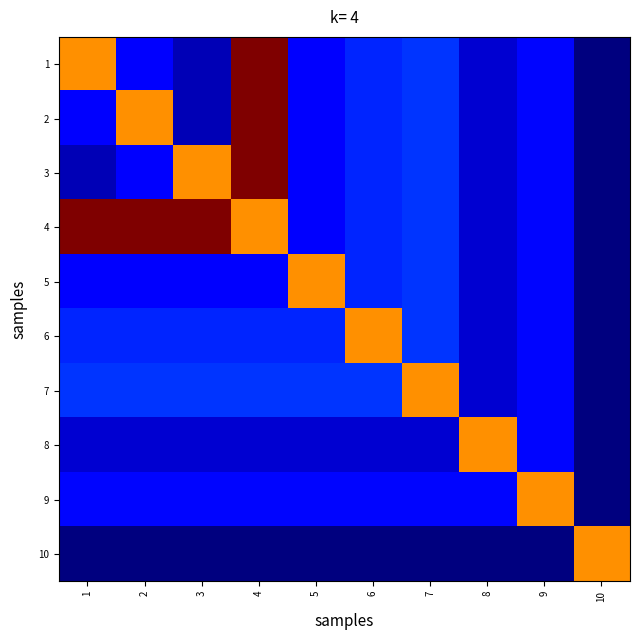

Reading right to left, transcribe all the data shown in this chart.

1: 10=0.0	9=0.0	8=0.0	7=0.0	6=0.0	5=0.0	4=0.1	3=0.0	2=0.0	1=0.1
2: 10=0.0	9=0.0	8=0.0	7=0.0	6=0.0	5=0.0	4=0.1	3=0.0	2=0.1	1=0.0
3: 10=0.0	9=0.0	8=0.0	7=0.0	6=0.0	5=0.0	4=0.1	3=0.1	2=0.0	1=0.0
4: 10=0.0	9=0.0	8=0.0	7=0.0	6=0.0	5=0.0	4=0.1	3=0.1	2=0.1	1=0.1
5: 10=0.0	9=0.0	8=0.0	7=0.0	6=0.0	5=0.1	4=0.0	3=0.0	2=0.0	1=0.0
6: 10=0.0	9=0.0	8=0.0	7=0.0	6=0.1	5=0.0	4=0.0	3=0.0	2=0.0	1=0.0
7: 10=0.0	9=0.0	8=0.0	7=0.1	6=0.0	5=0.0	4=0.0	3=0.0	2=0.0	1=0.0
8: 10=0.0	9=0.0	8=0.1	7=0.0	6=0.0	5=0.0	4=0.0	3=0.0	2=0.0	1=0.0
9: 10=0.0	9=0.1	8=0.0	7=0.0	6=0.0	5=0.0	4=0.0	3=0.0	2=0.0	1=0.0
10: 10=0.1	9=0.0	8=0.0	7=0.0	6=0.0	5=0.0	4=0.0	3=0.0	2=0.0	1=0.0